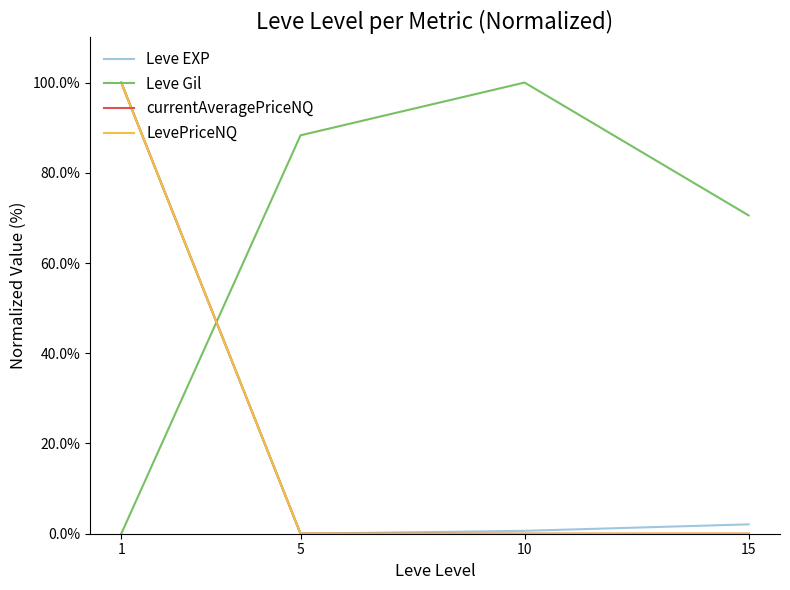

Which category has the highest value in the currentAveragePriceNQ series?

1